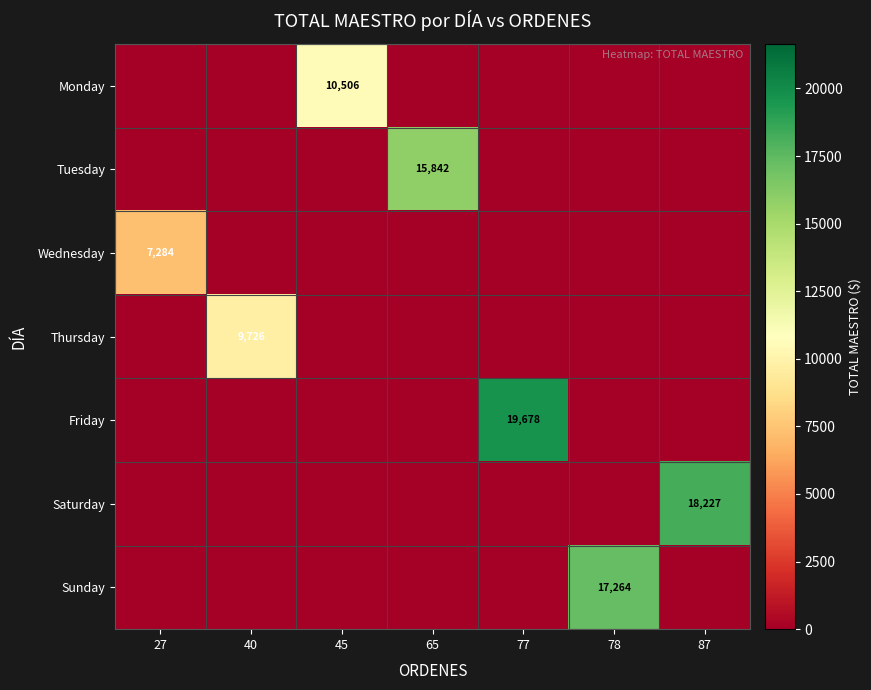

True or false: Monday has a value of 6771.0 at 78.

False